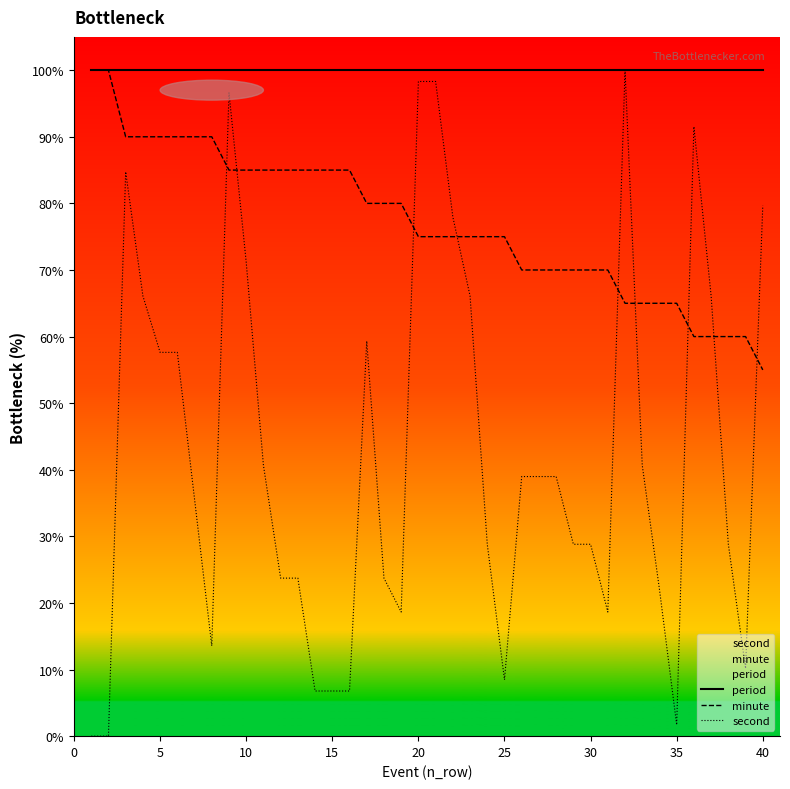

True or false: minute has a value of 70.0 at 30.

True